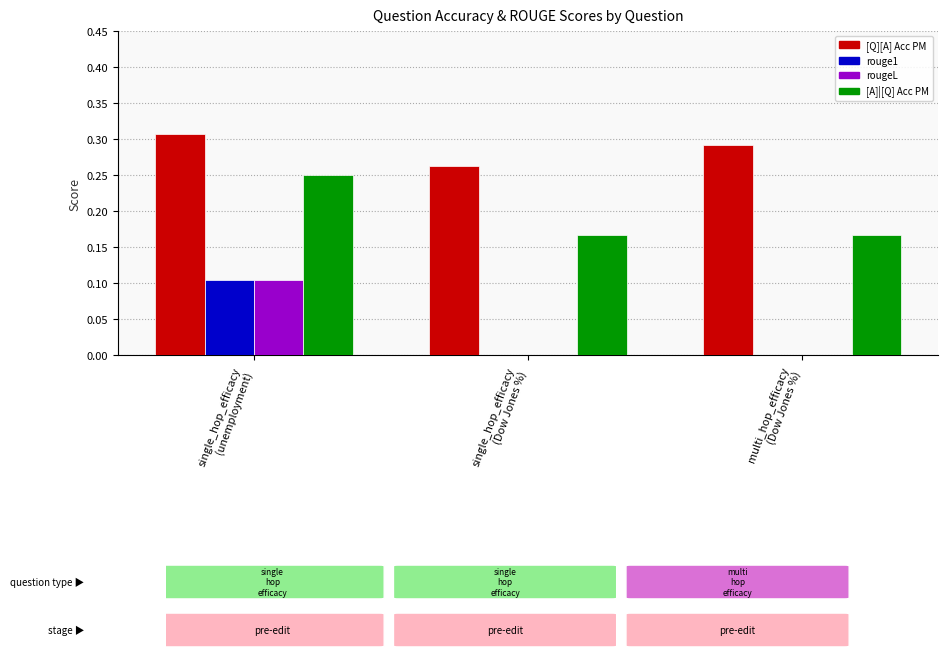

True or false: [Q][A] Acc PM has a value of 0.5 at multi_hop_efficacy
(Dow Jones %).

False